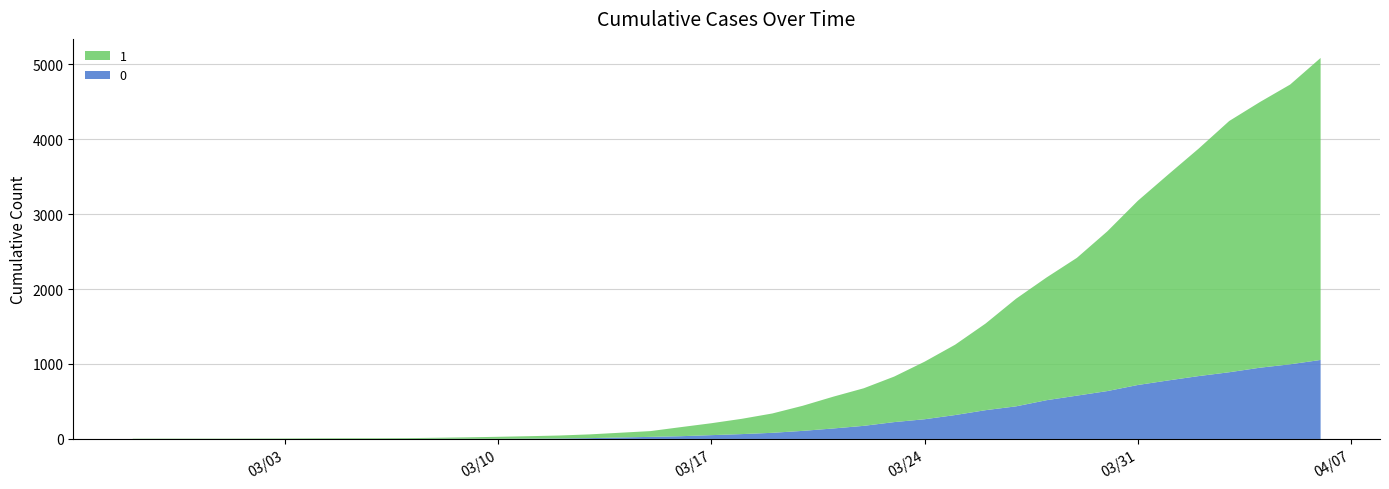

Reading left to right, what are all the values shown in this chart?

0: 2020-02-27=0	2020-02-28=0	2020-02-29=0	2020-03-01=0	2020-03-02=0	2020-03-03=0	2020-03-04=0	2020-03-05=0	2020-03-06=0	2020-03-07=1	2020-03-08=2	2020-03-09=2	2020-03-10=2	2020-03-11=4	2020-03-12=6	2020-03-13=11	2020-03-14=20	2020-03-15=28	2020-03-16=37	2020-03-17=51	2020-03-18=65	2020-03-19=82	2020-03-20=108	2020-03-21=140	2020-03-22=175	2020-03-23=225	2020-03-24=263	2020-03-25=319	2020-03-26=384	2020-03-27=435	2020-03-28=517	2020-03-29=578	2020-03-30=639	2020-03-31=720	2020-04-01=781	2020-04-02=839	2020-04-03=890	2020-04-04=950	2020-04-05=996	2020-04-06=1054
1: 2020-02-27=3	2020-02-28=4	2020-02-29=4	2020-03-01=4	2020-03-02=5	2020-03-03=6	2020-03-04=8	2020-03-05=9	2020-03-06=9	2020-03-07=10	2020-03-08=14	2020-03-09=20	2020-03-10=27	2020-03-11=33	2020-03-12=40	2020-03-13=50	2020-03-14=63	2020-03-15=77	2020-03-16=121	2020-03-17=159	2020-03-18=204	2020-03-19=258	2020-03-20=335	2020-03-21=424	2020-03-22=501	2020-03-23=607	2020-03-24=768	2020-03-25=938	2020-03-26=1155	2020-03-27=1435	2020-03-28=1636	2020-03-29=1838	2020-03-30=2131	2020-03-31=2457	2020-04-01=2747	2020-04-02=3035	2020-04-03=3351	2020-04-04=3542	2020-04-05=3731	2020-04-06=4028